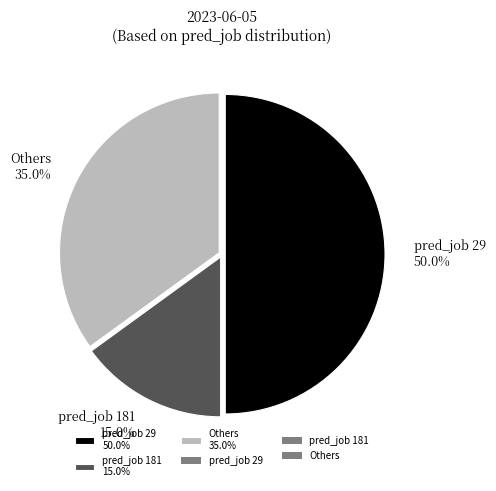

What percentage do pred_job 181 15.0% and pred_job 29 50.0% together represent?

65.0%